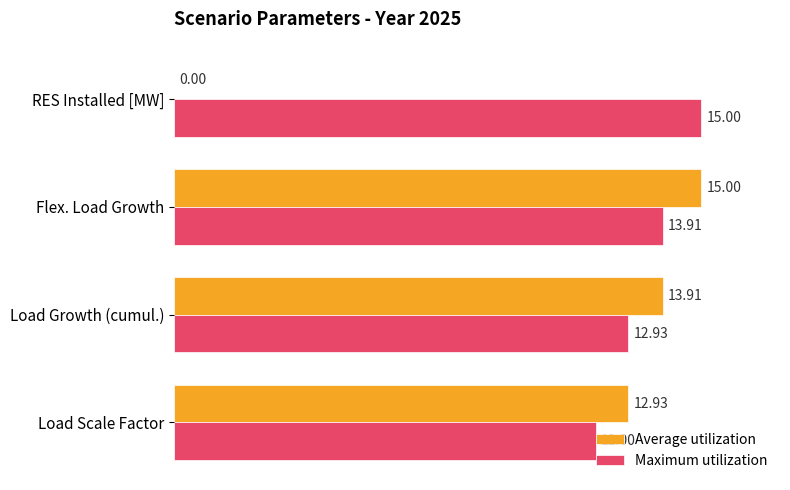

What are all the series names shown in the legend?

Average utilization, Maximum utilization